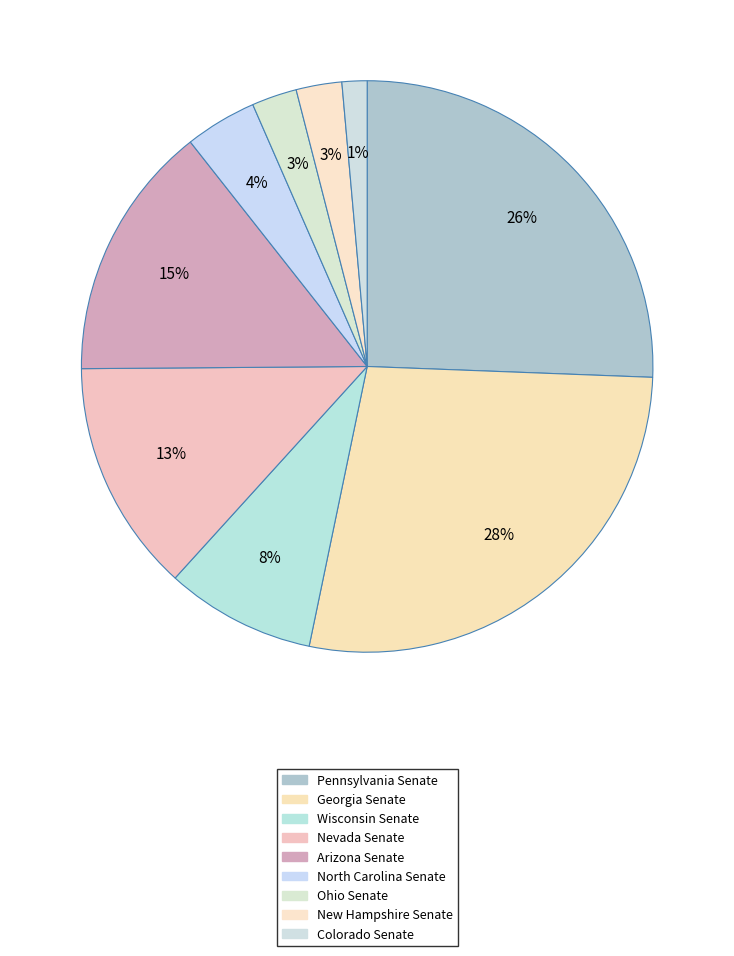

How many slices are in this pie chart?

9